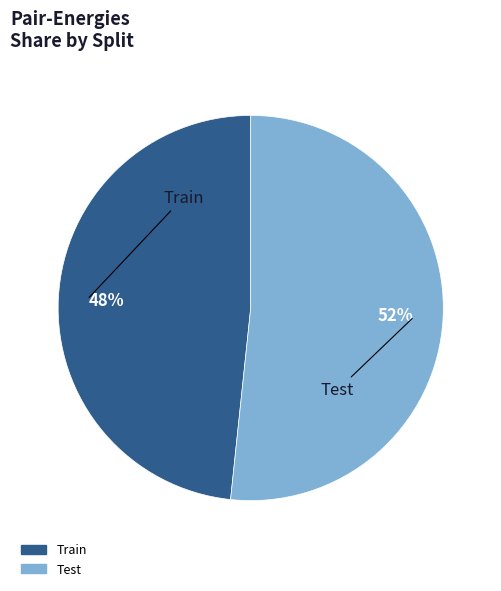

The Train slice represents 48% of the pie. True or false?

True